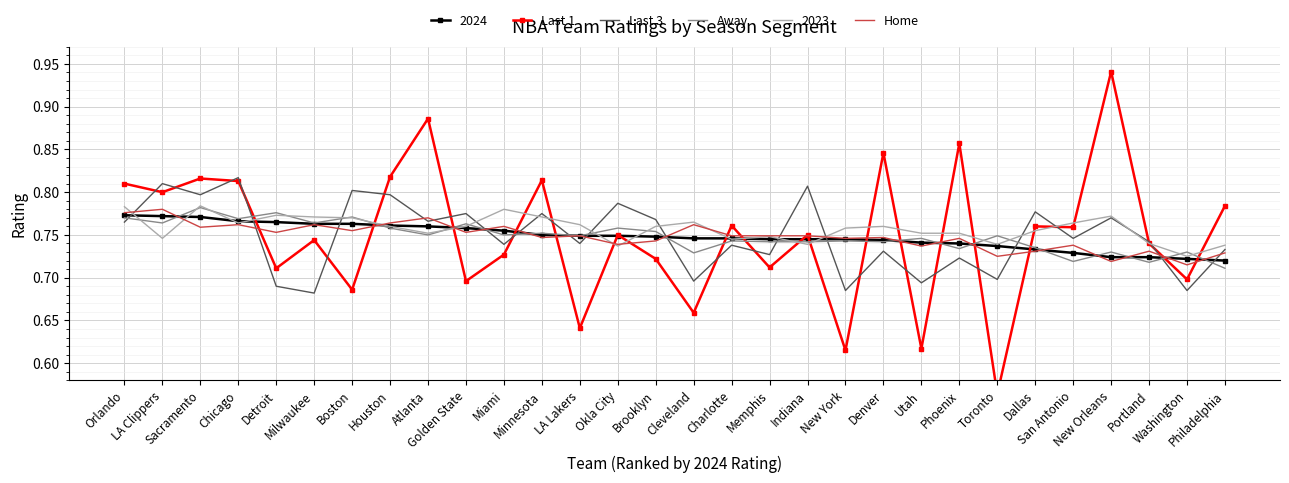

After their last crossing, which series has the higher values: Away or Last 1?

Last 1